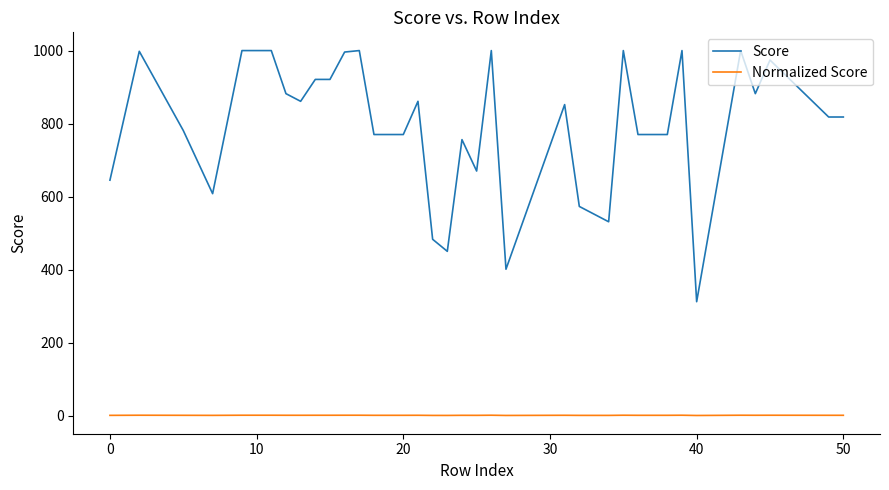

Which series has the largest range (max minus min)?

Score